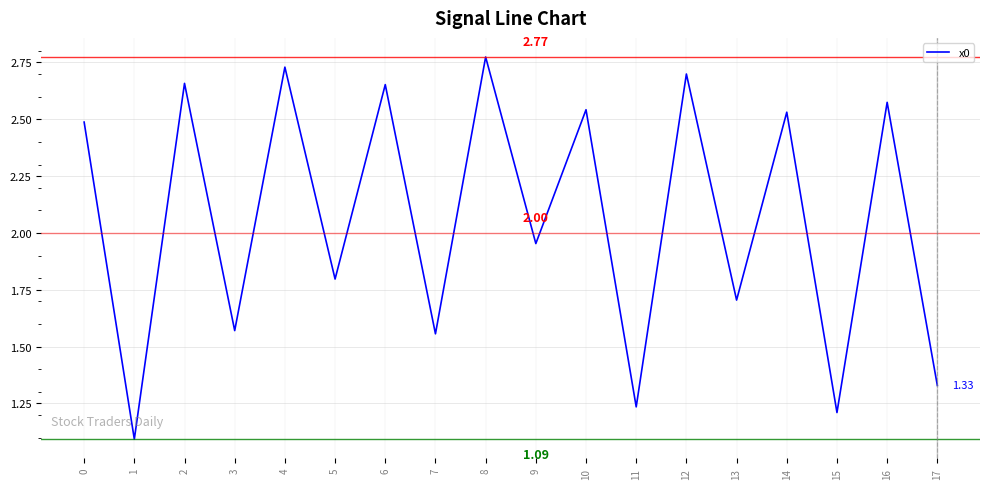

Between 1 and 16, which is larger?

16